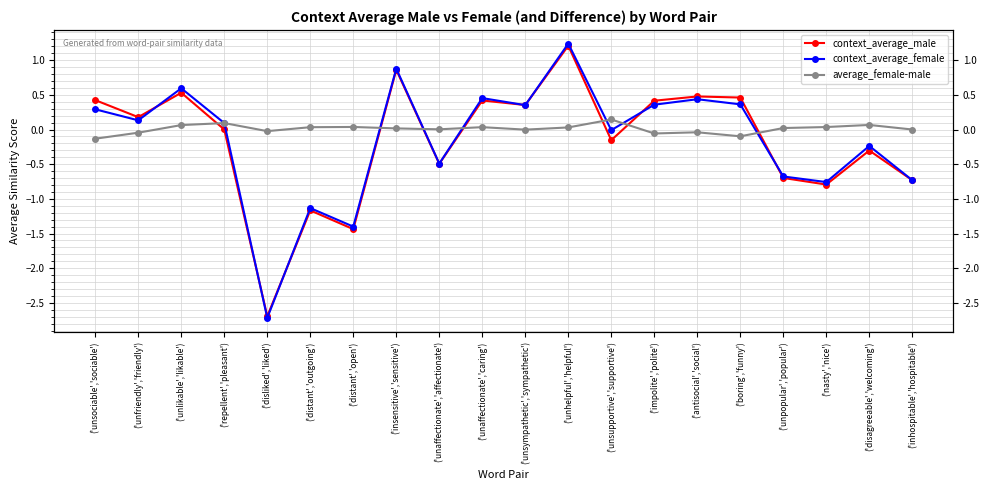

Between ('distant','open') and ('unpopular','popular'), which series saw the biggest shift?

context_average_male